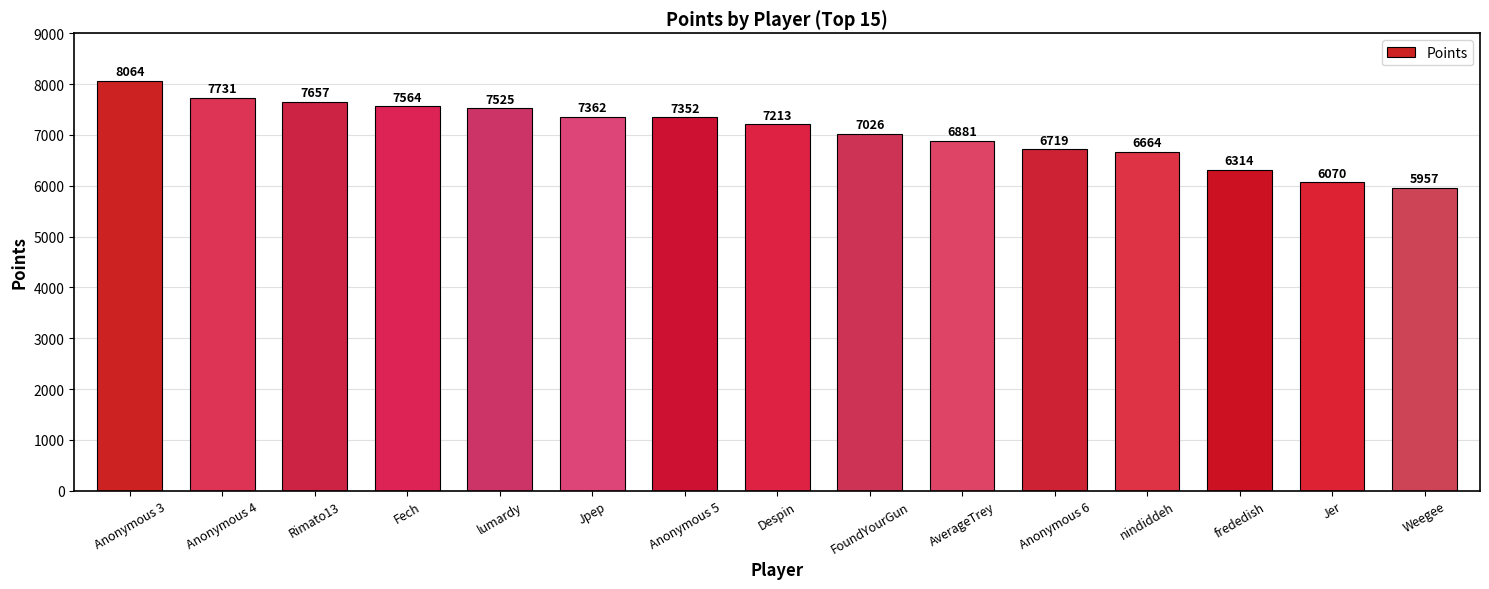

At which label does the data first exceed 7213?

Anonymous 3